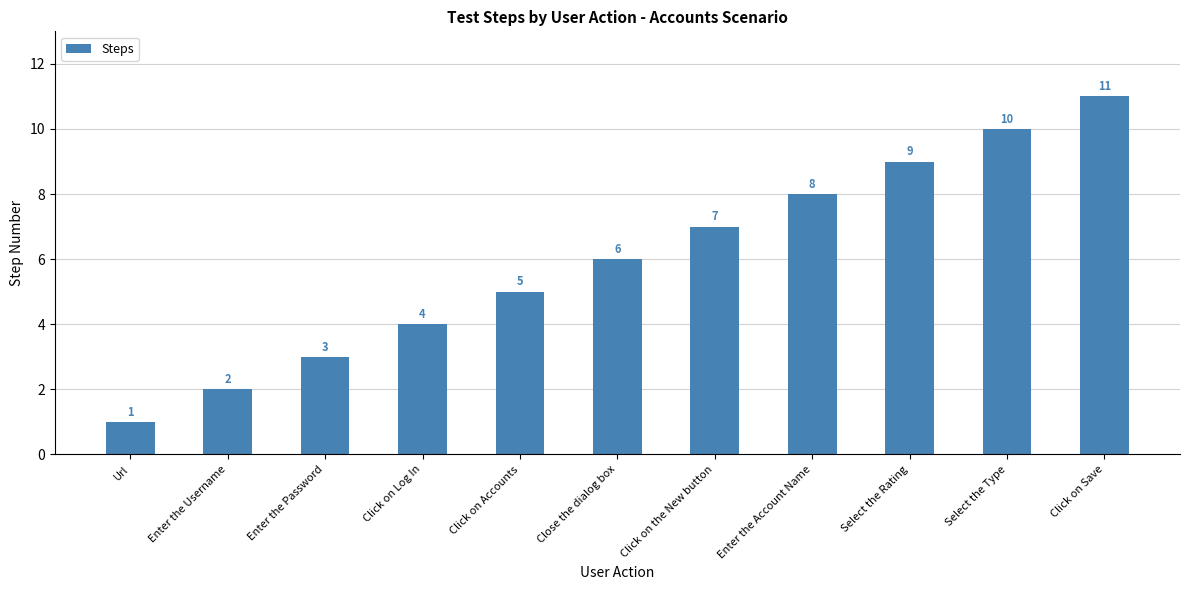

At which category does the chart reach its peak across all series?

Click on Save